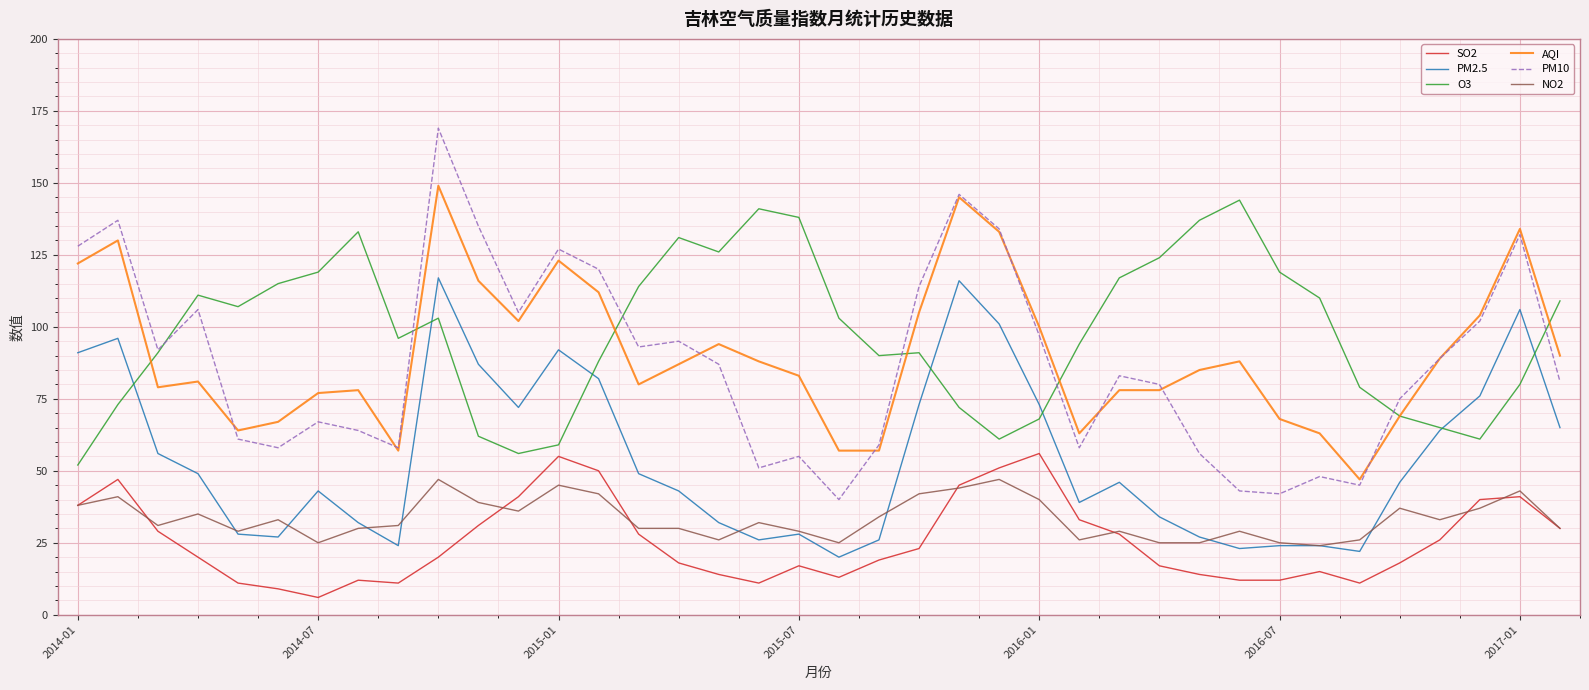

What is the minimum value shown in the chart?

6